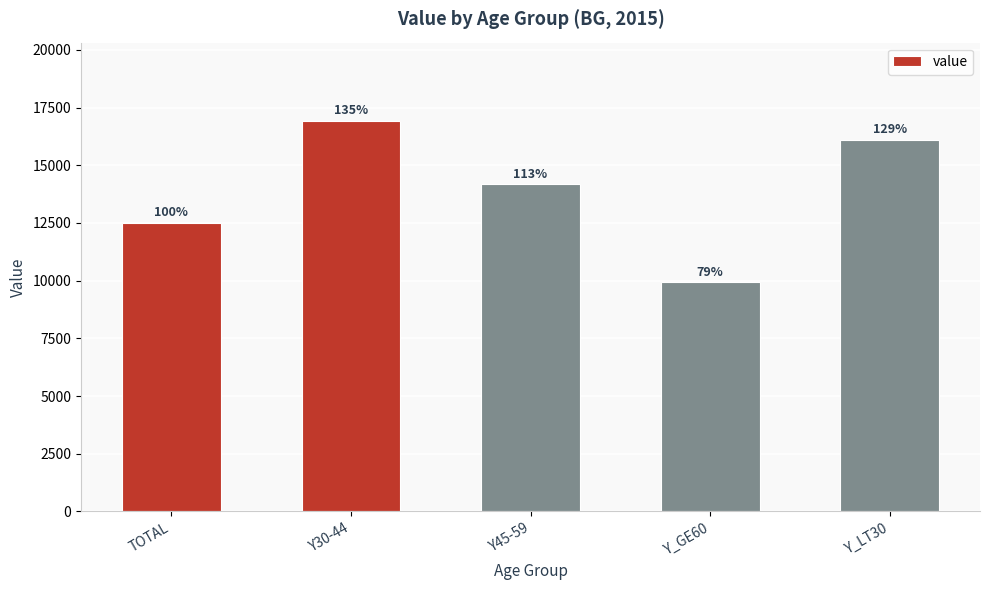

True or false: the data shows 9925 at Y_GE60.

True